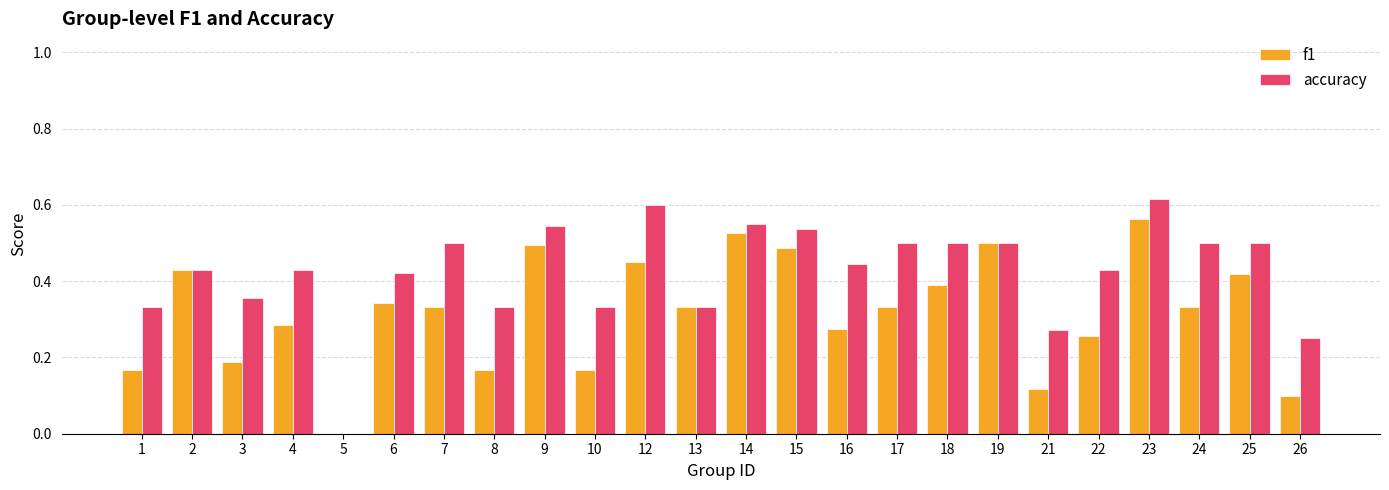

What are all the series names shown in the legend?

f1, accuracy